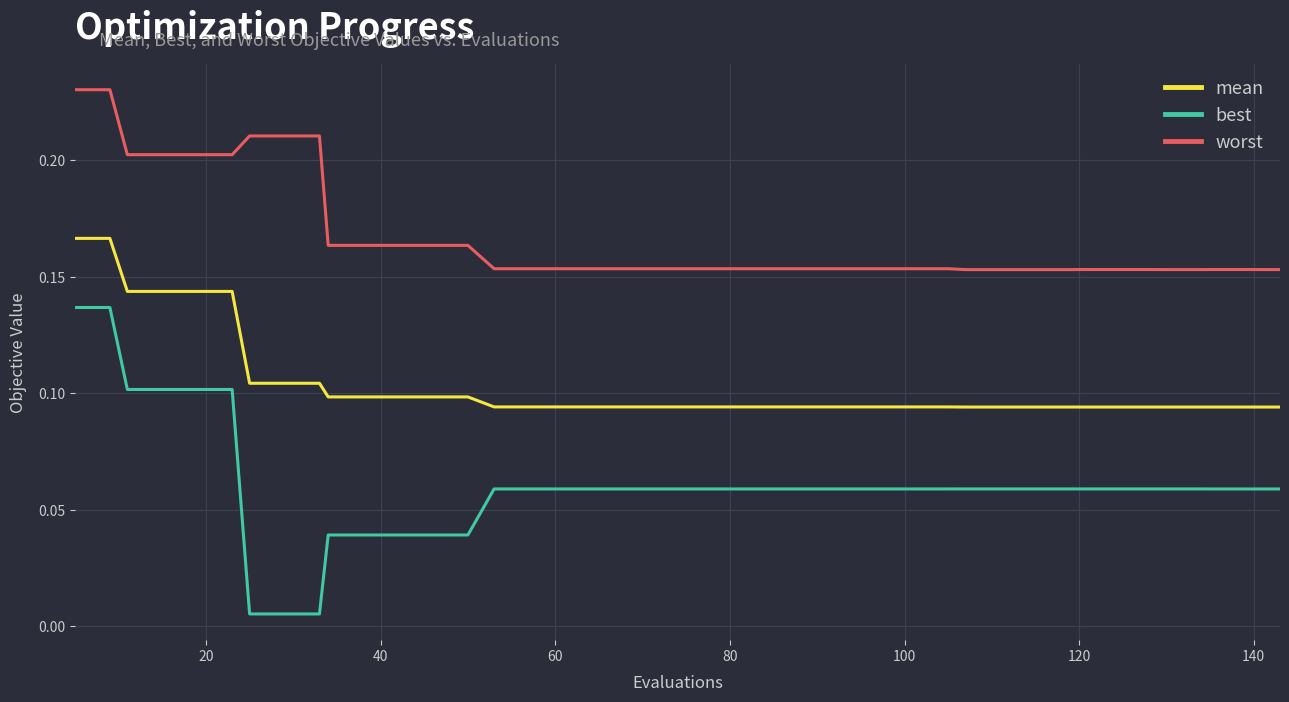

Which series has the largest total across all categories?

worst